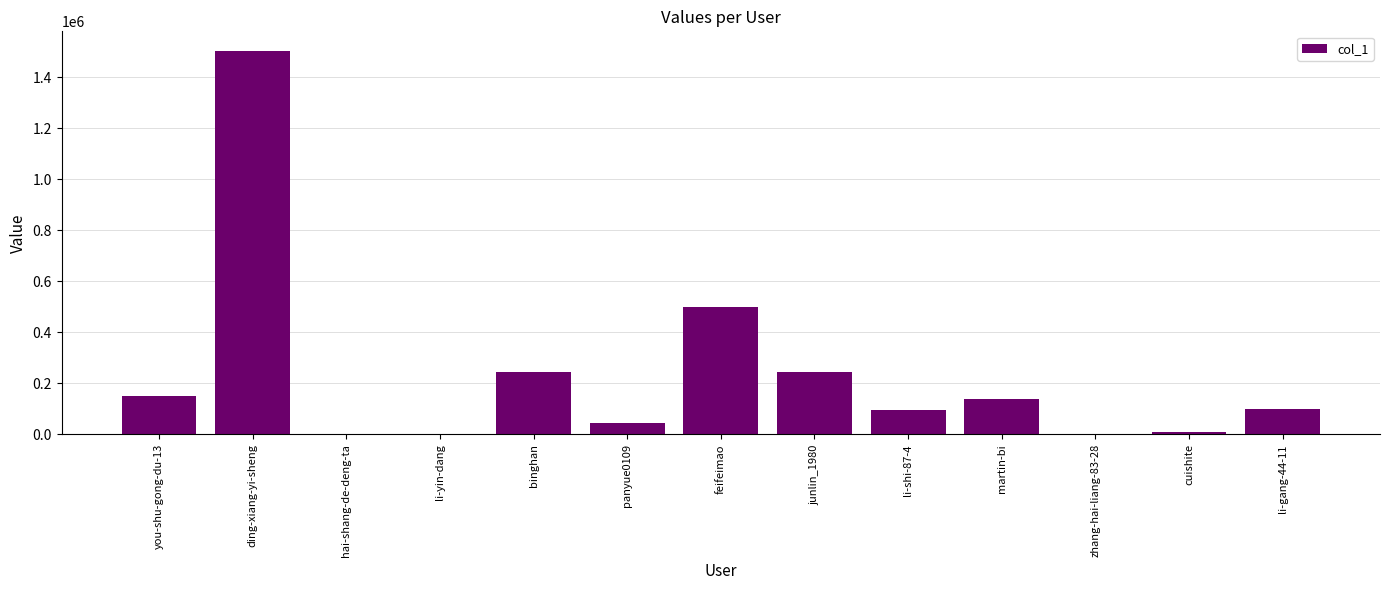

Which has a higher value, li-yin-dang or martin-bi?

martin-bi